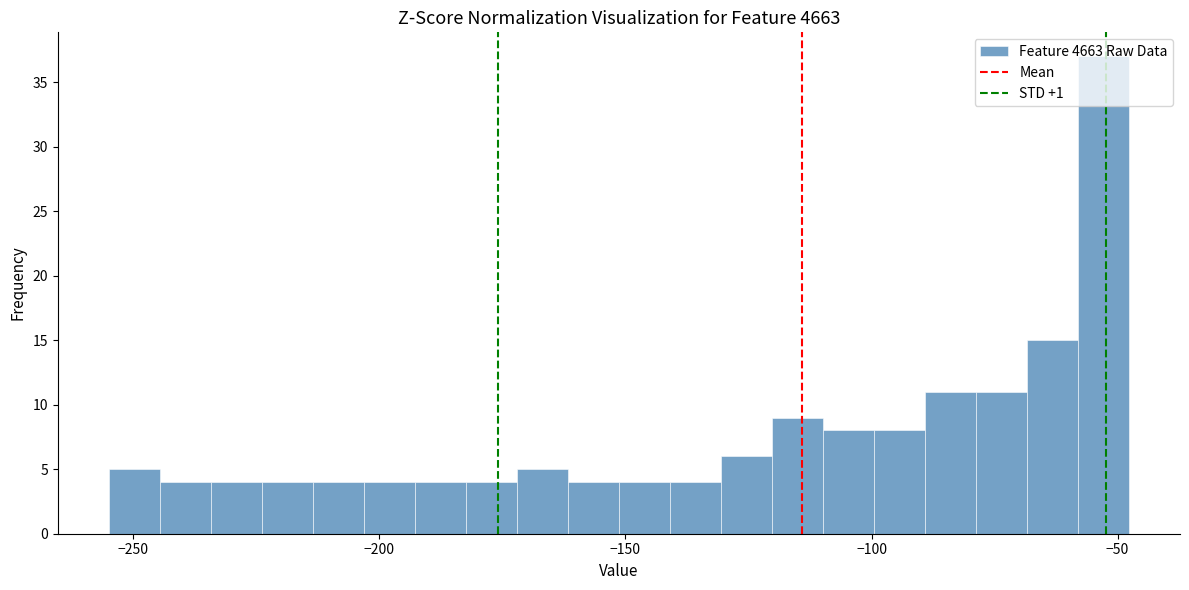

Read against the x-axis, roughly where is the centre of the tallest bar?

-55